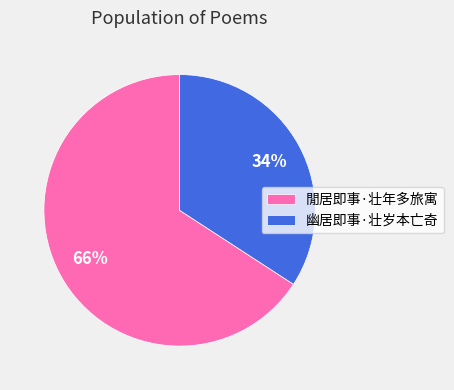

What percentage is the 幽居即事·壮岁本亡奇 slice, to the nearest percent?

34%